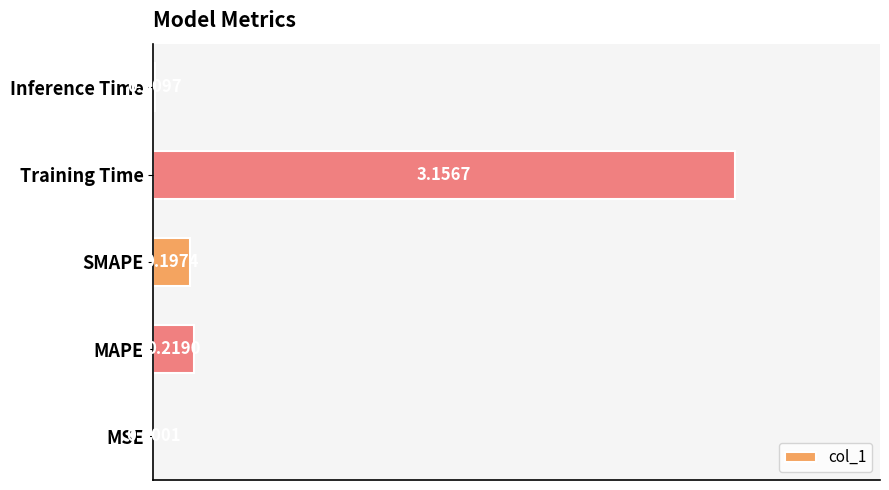

Which label corresponds to the largest value in the chart?

Training Time